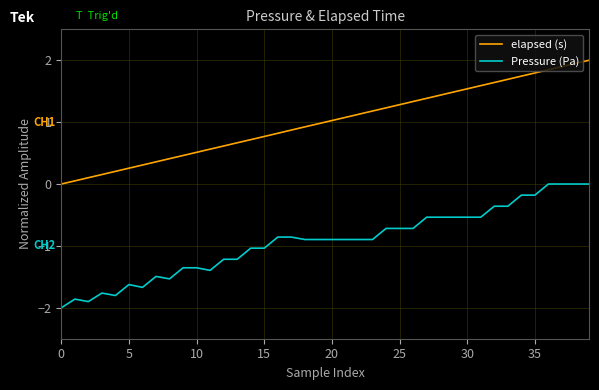

What is the sum of all elapsed (s) values?

40.0